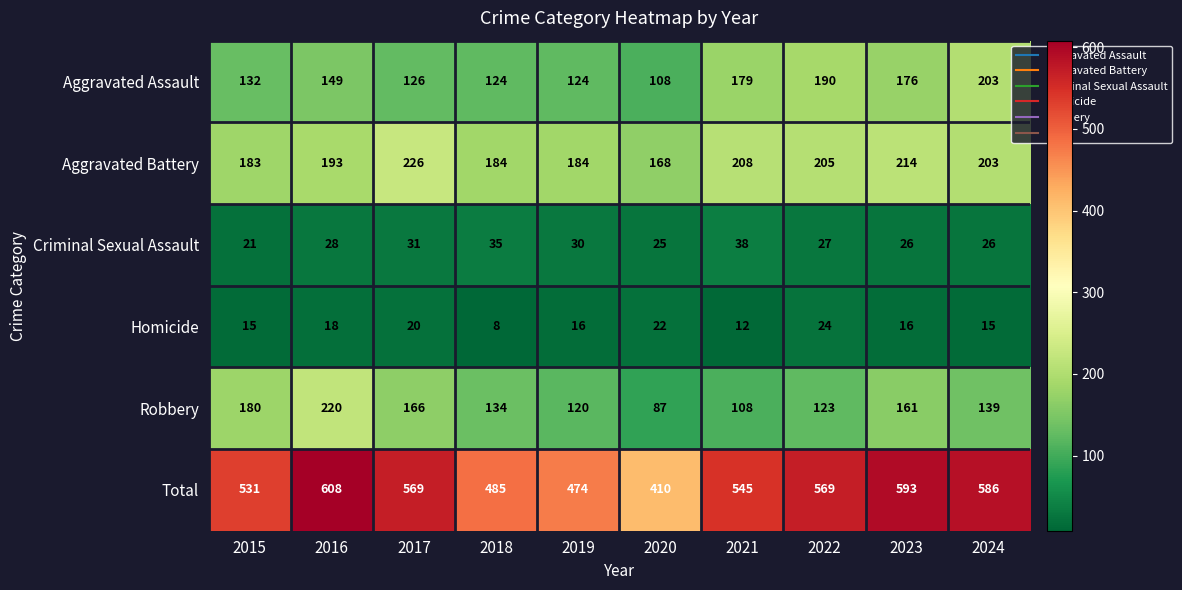

What is the difference between the maximum and minimum values in the Criminal Sexual Assault series?

17